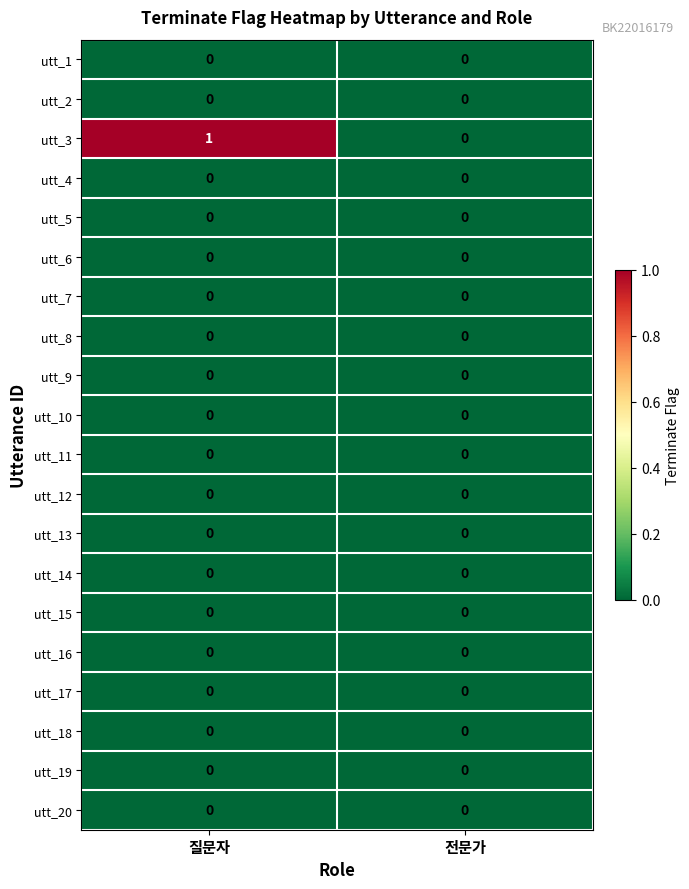

Which category has the highest value across all series?

질문자